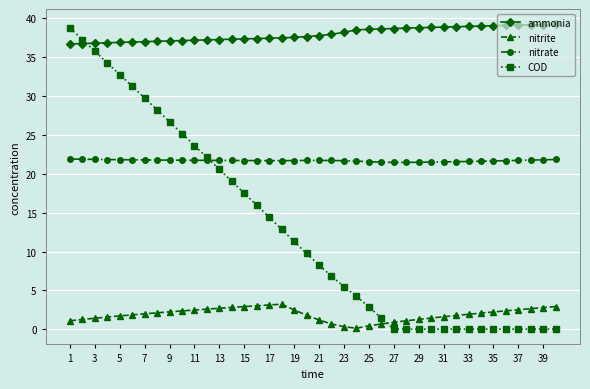

At how many categories does at least one series exceed 25?

40